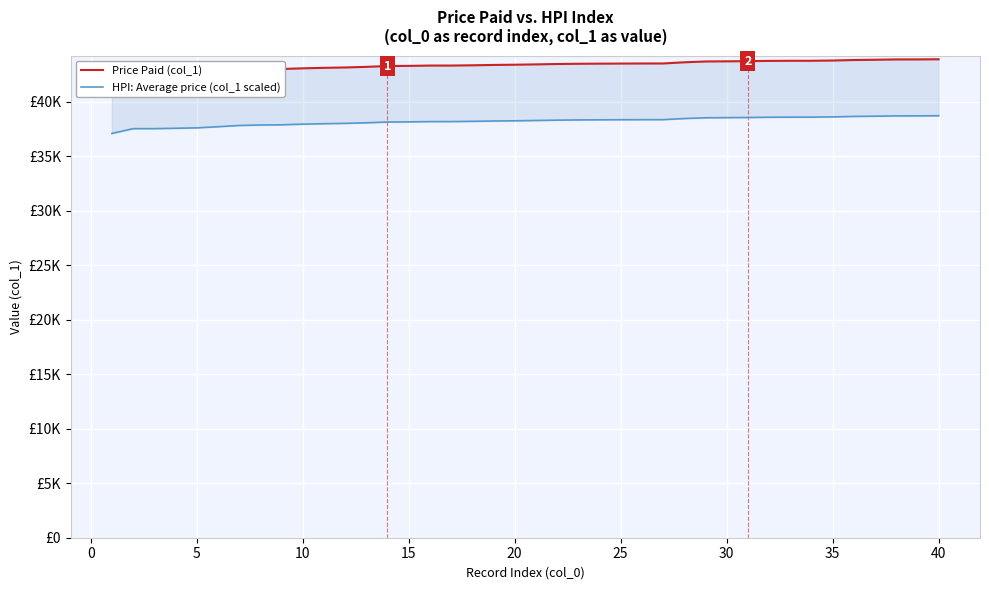

Between 25 and 29, which series saw the biggest shift?

Price Paid (col_1)